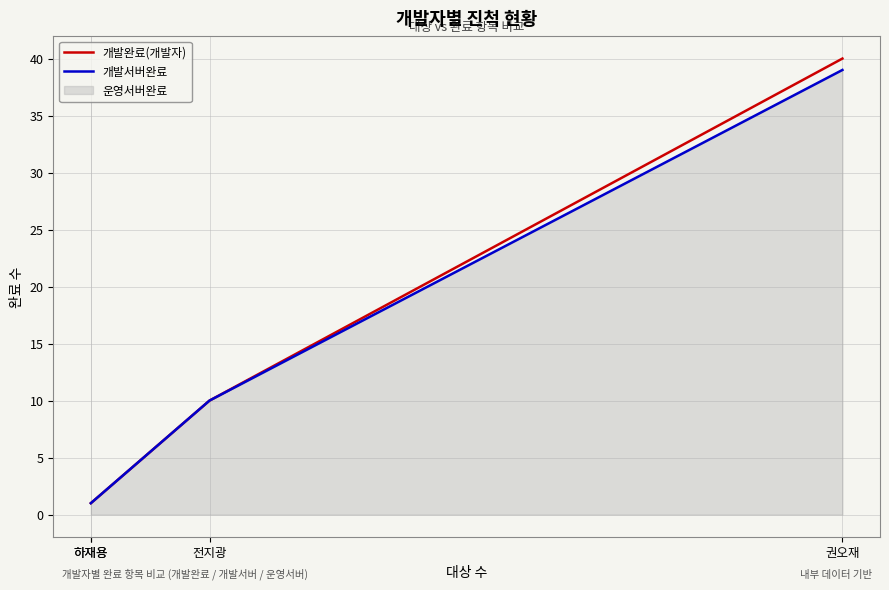

Which series changed the most between 전지광 and 하재용?

개발완료(개발자)